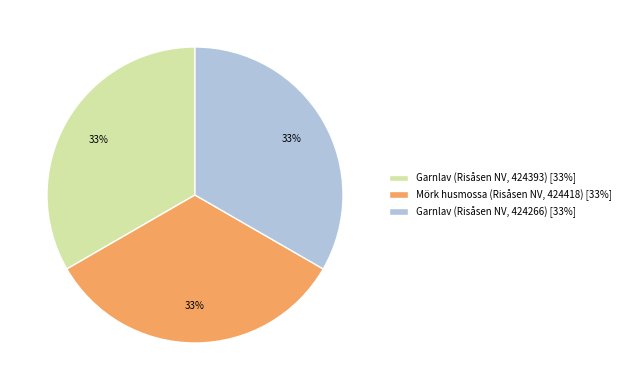

Combined, do Garnlav (Risåsen NV, 424266) and Mörk husmossa (Risåsen NV, 424418) account for over 50%?

Yes